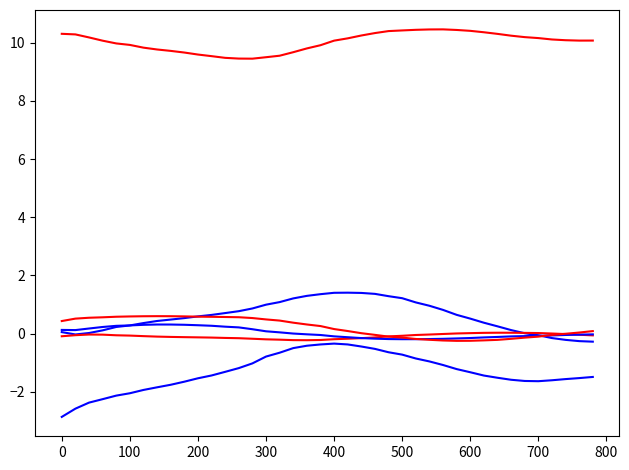

Is this an area chart (filled region under the line)?

No